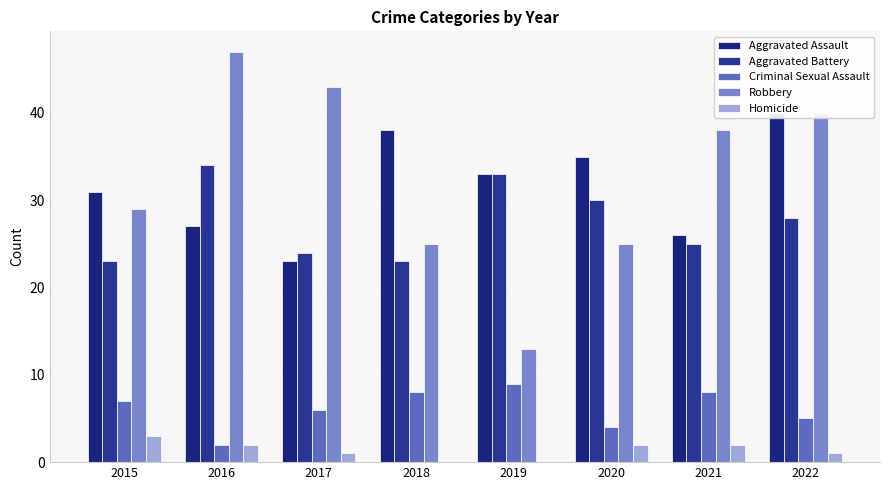

Does the chart contain stacked bars?

No